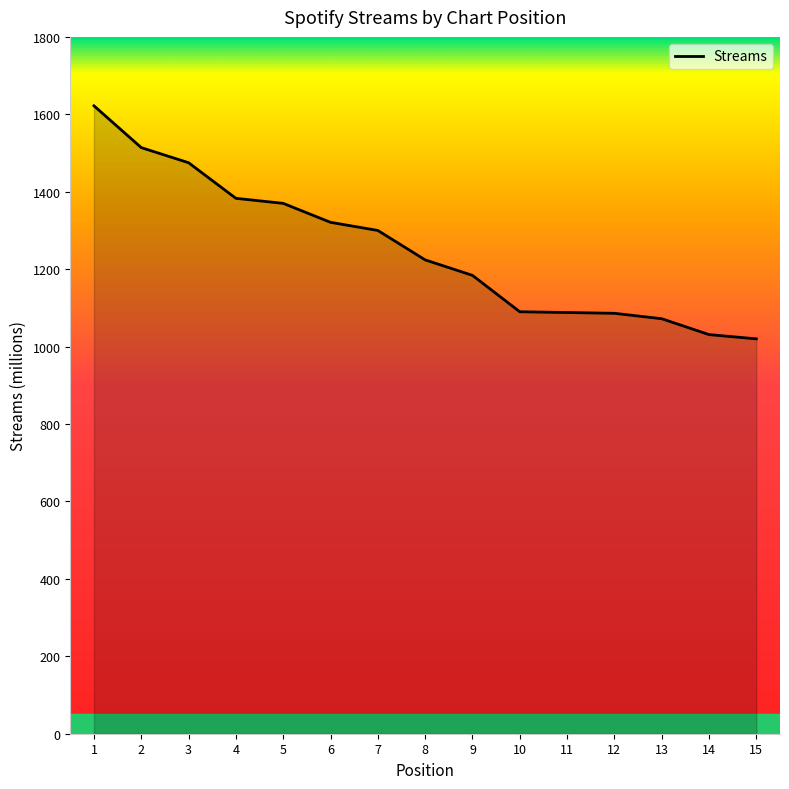

What is the difference between the values at 2 and 1?

108